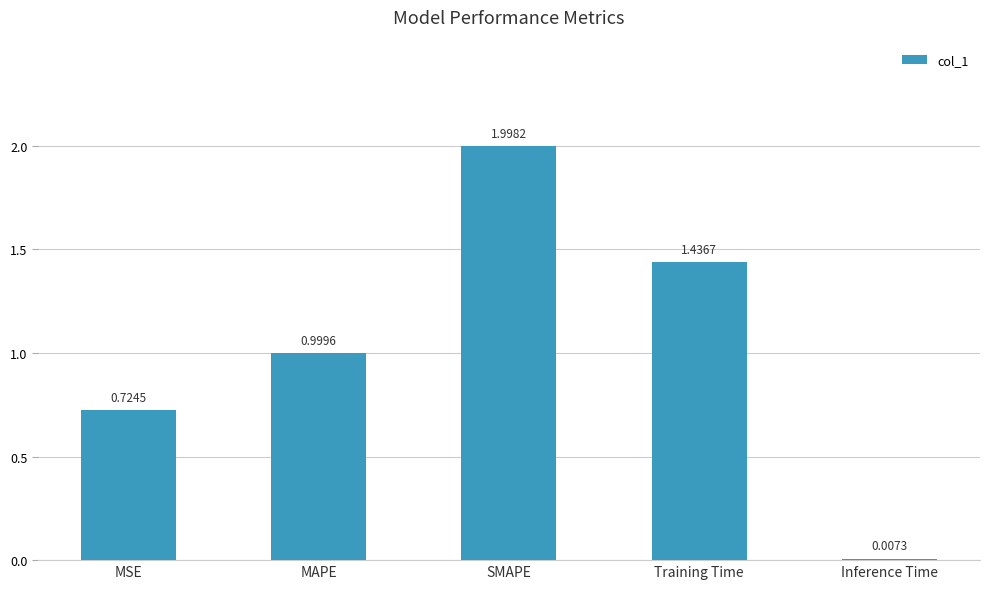

Which category has the highest value across all series?

SMAPE